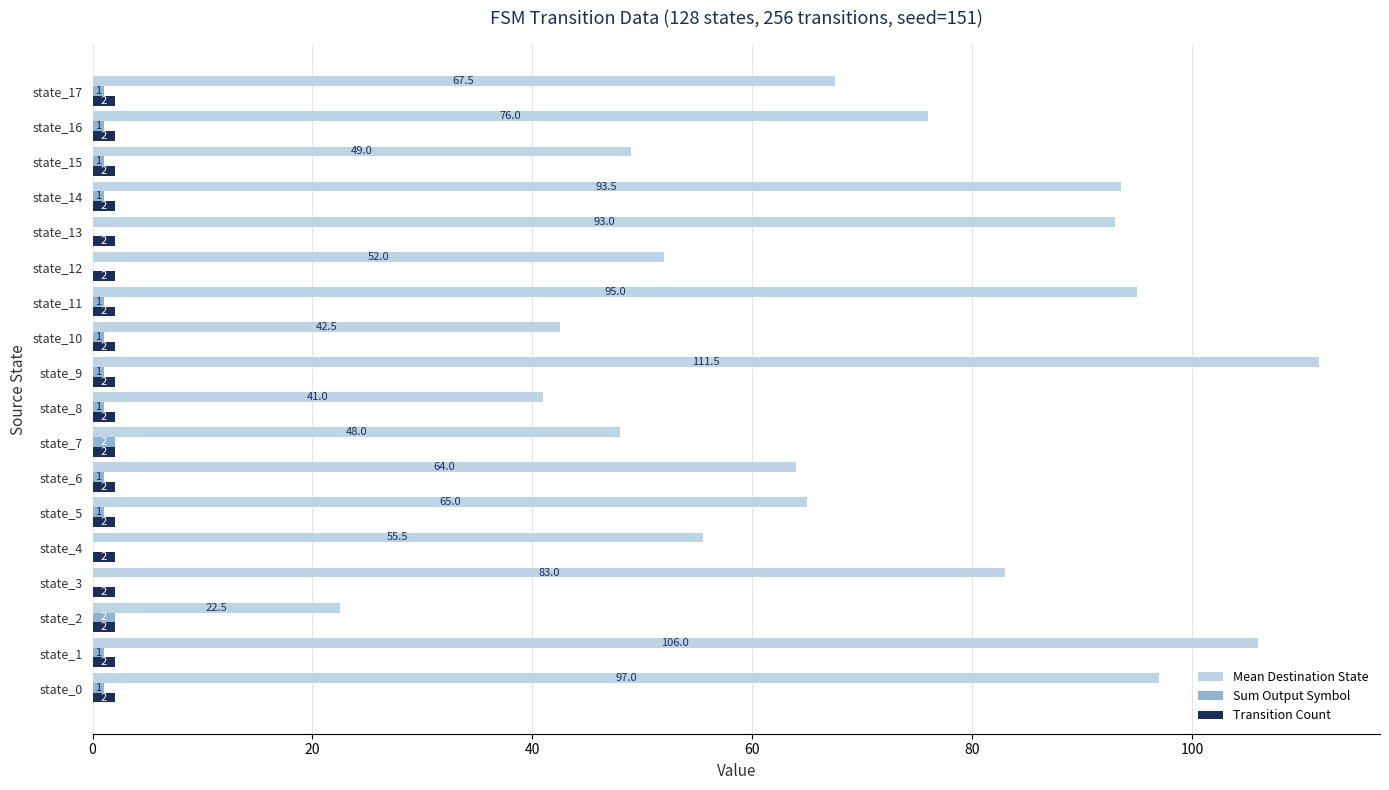

Between state_5 and state_13, which series saw the biggest shift?

Mean Destination State